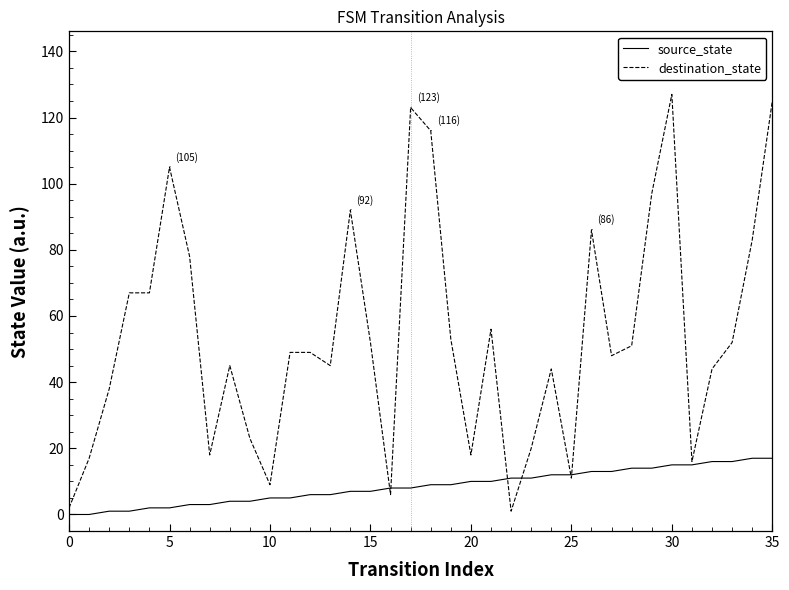

Which series has the widest spread of values?

destination_state